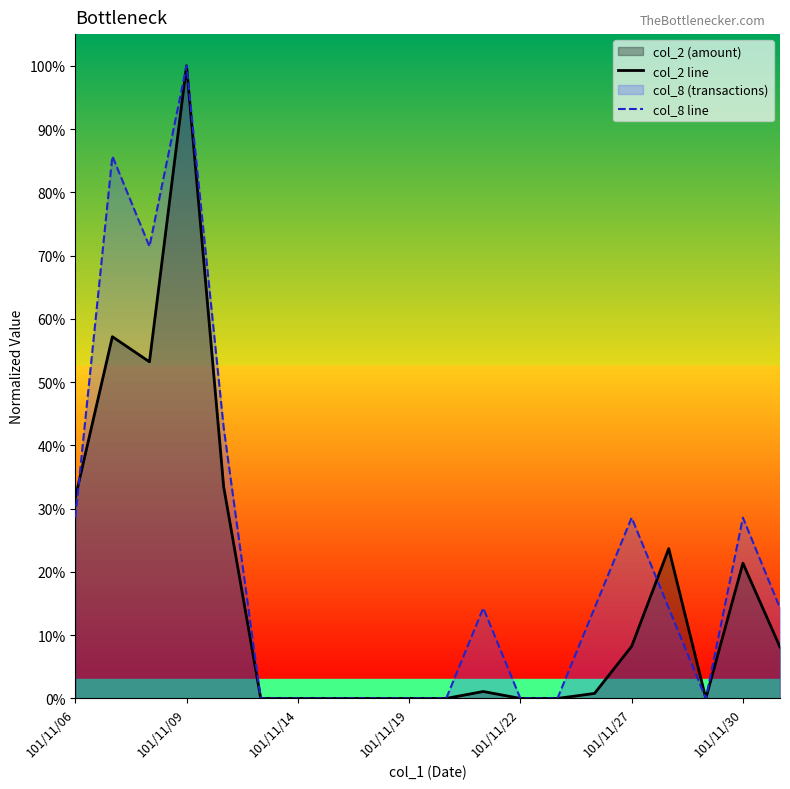

Which series has the largest total across all categories?

col_8 line